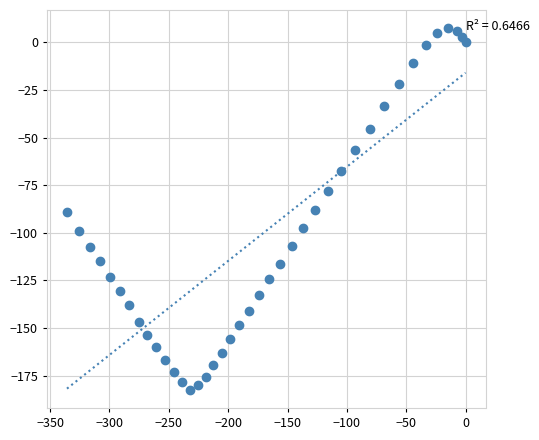

What is the range of X values (max minus min)?

335.8